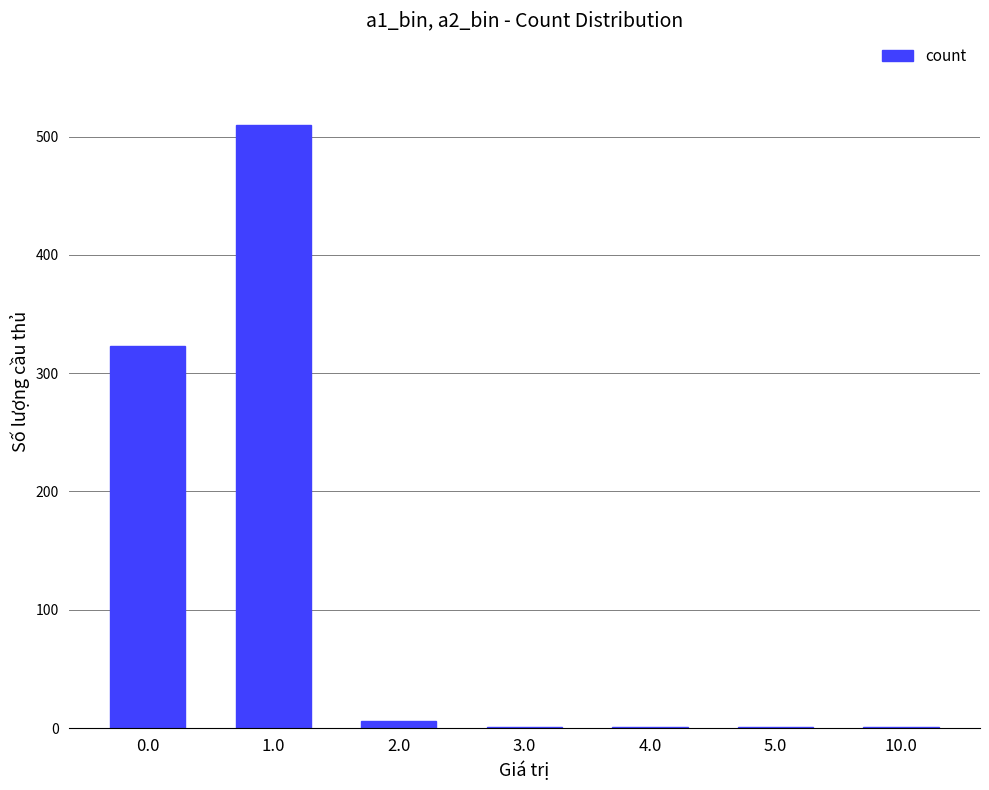

What is the maximum value shown in the chart?

510